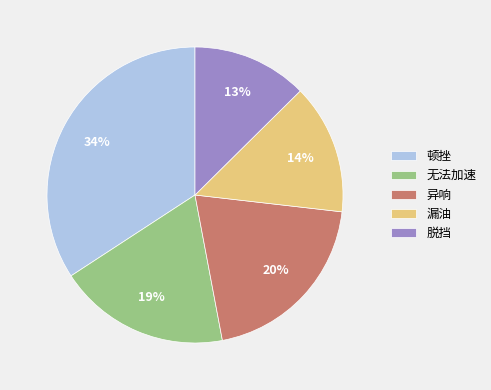

Does 漏油 represent more than half of the total?

No